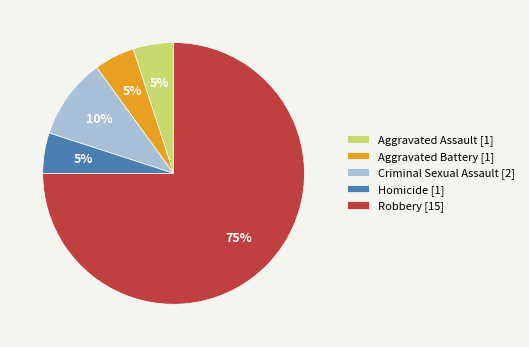

Which slice is the smallest?

Aggravated Assault